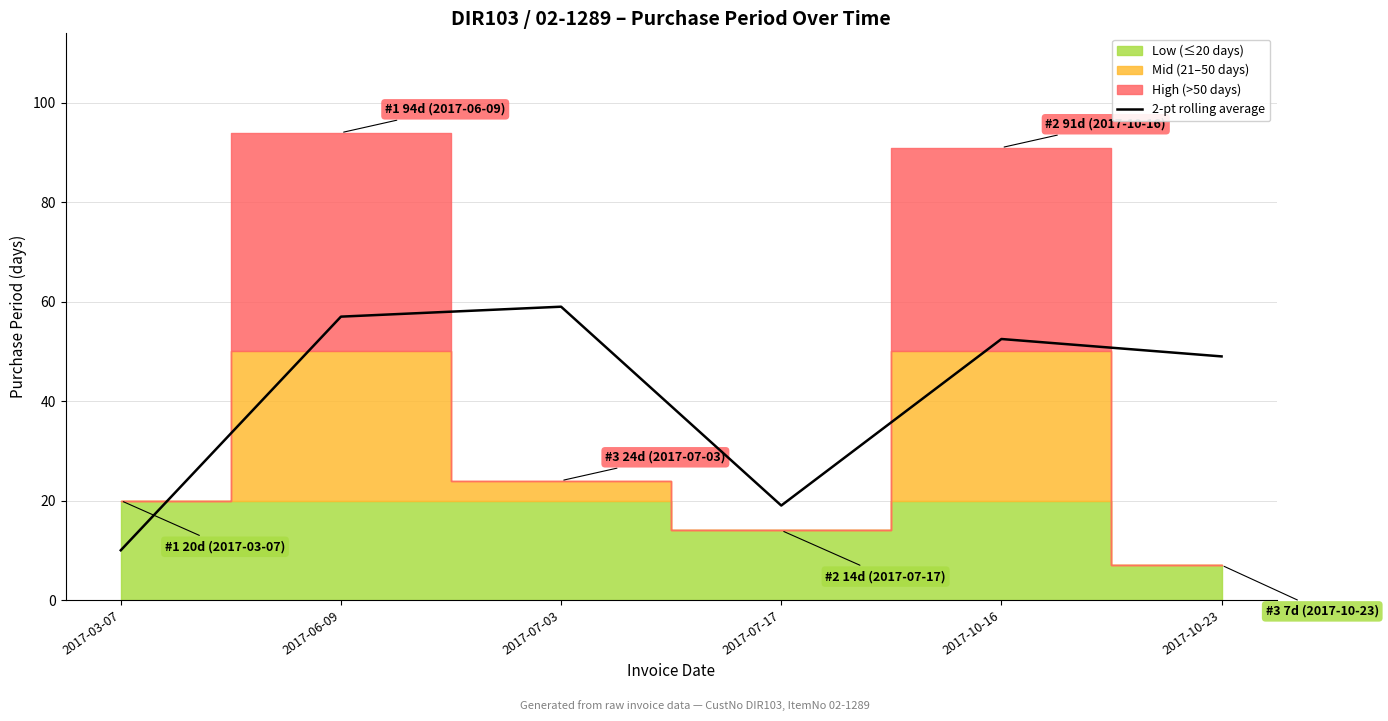

What is the sum of the values at 2017-07-03 and 2017-10-16?

111.5